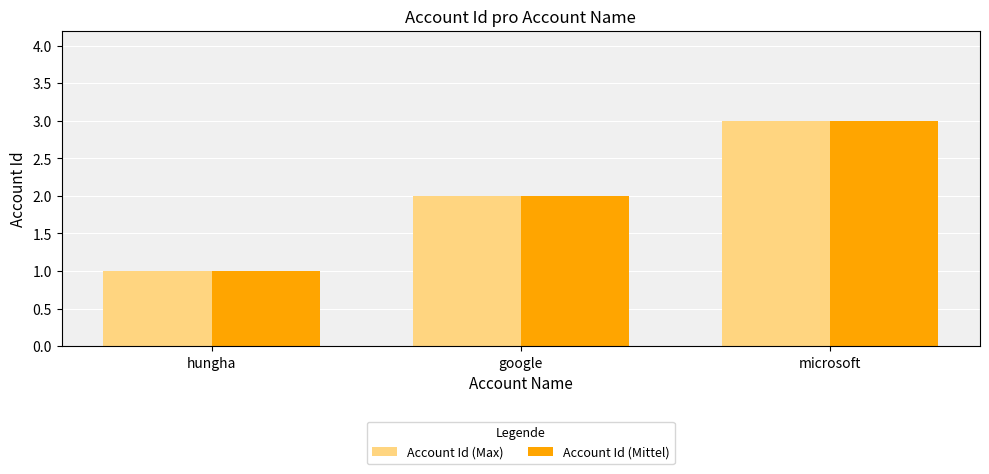

Reading left to right, extract all data points from this chart.

Account Id (Max): 1	2	3
Account Id (Mittel): 1	2	3